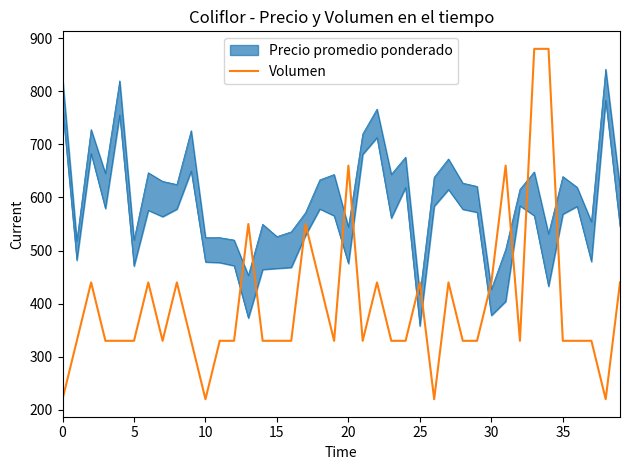

What is the difference between the second highest and minimum values?

660.0